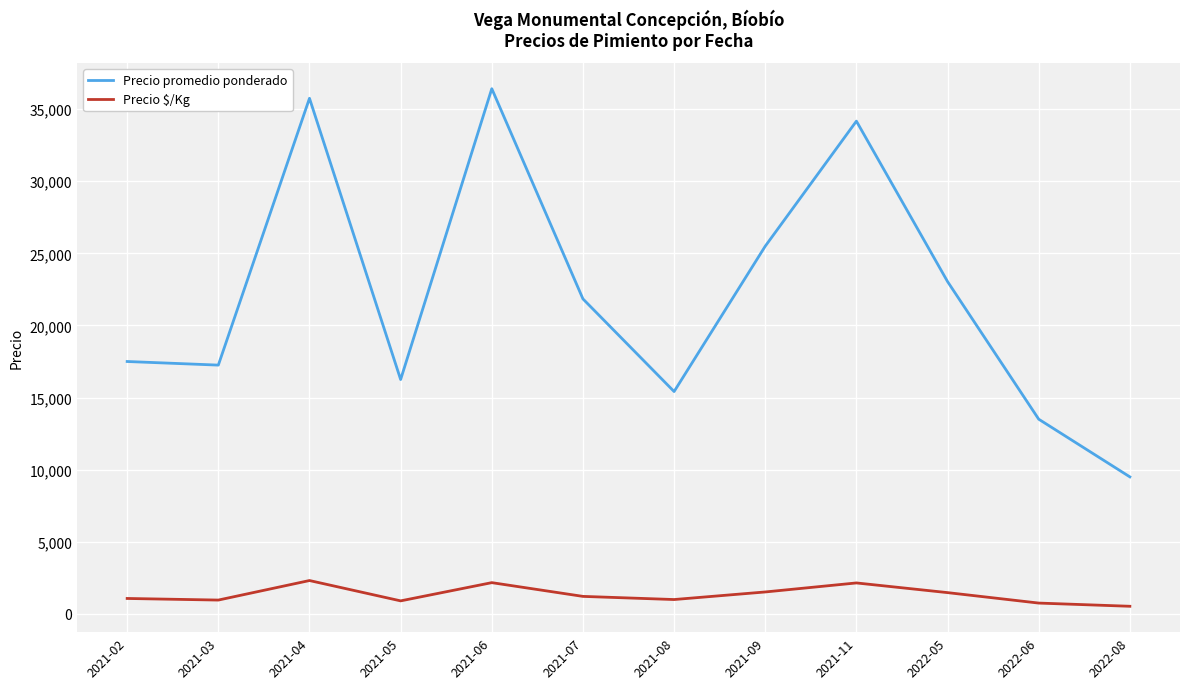

True or false: Precio $/Kg and Precio promedio ponderado intersect in this chart.

False